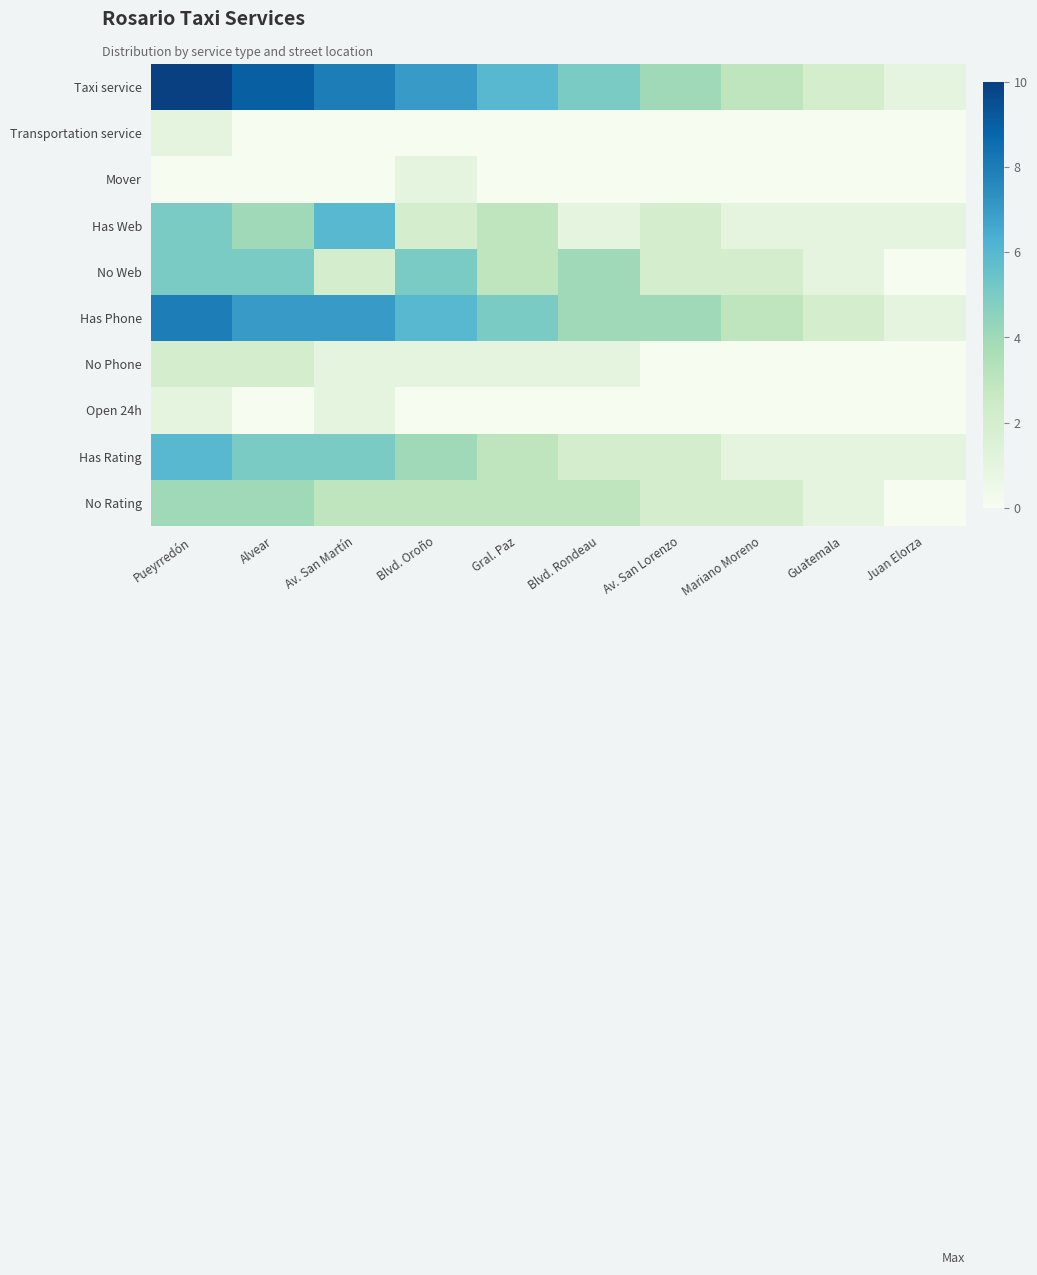

Which series has the largest range (max minus min)?

Taxi service